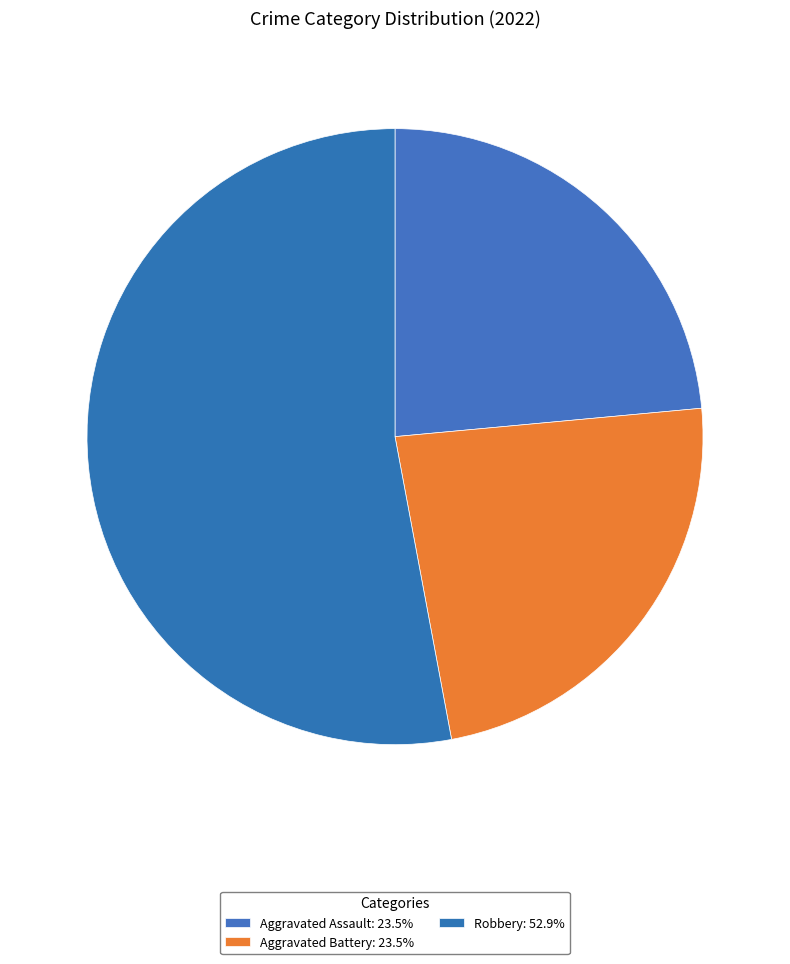

Count the number of slices in the pie.

3